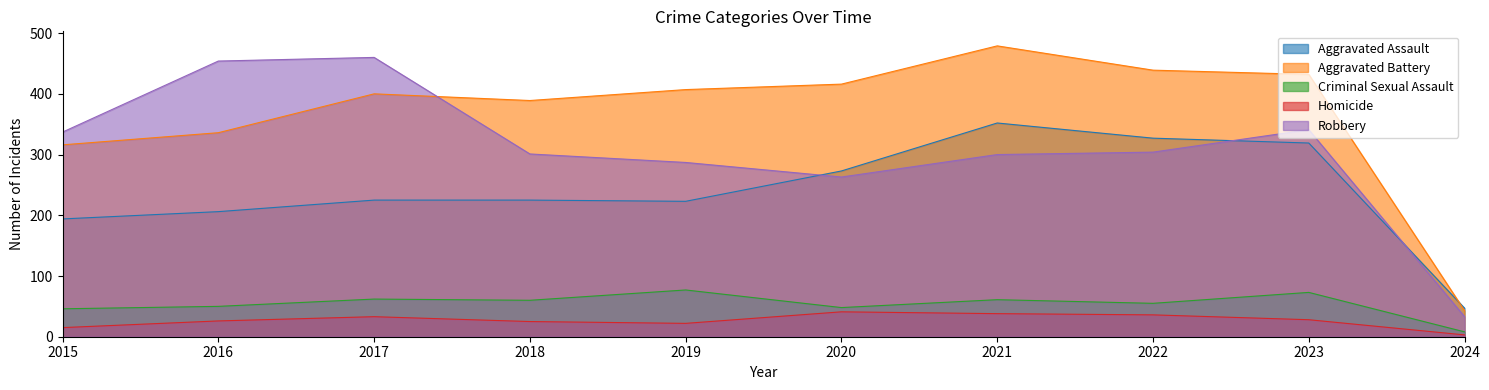

The value of Criminal Sexual Assault at 2017 is 93. True or false?

False